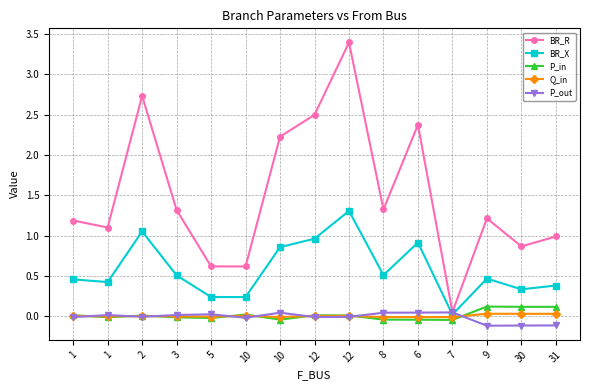

How many lines are shown in the chart?

5